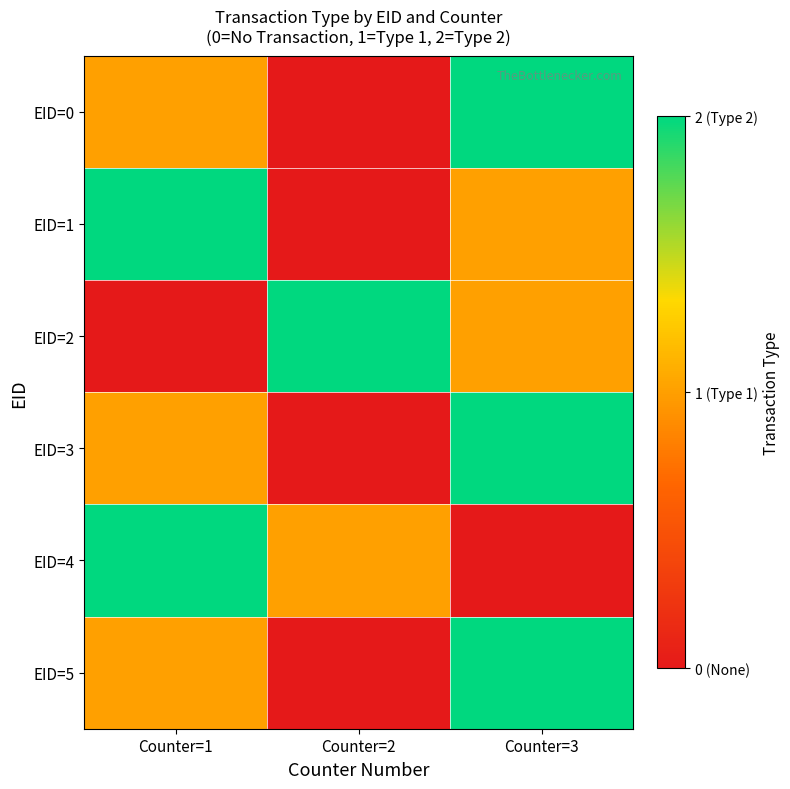

Reading left to right, what are all the values shown in this chart?

EID=0: Counter=1=1	Counter=2=0	Counter=3=2
EID=1: Counter=1=2	Counter=2=0	Counter=3=1
EID=2: Counter=1=0	Counter=2=2	Counter=3=1
EID=3: Counter=1=1	Counter=2=0	Counter=3=2
EID=4: Counter=1=2	Counter=2=1	Counter=3=0
EID=5: Counter=1=1	Counter=2=0	Counter=3=2